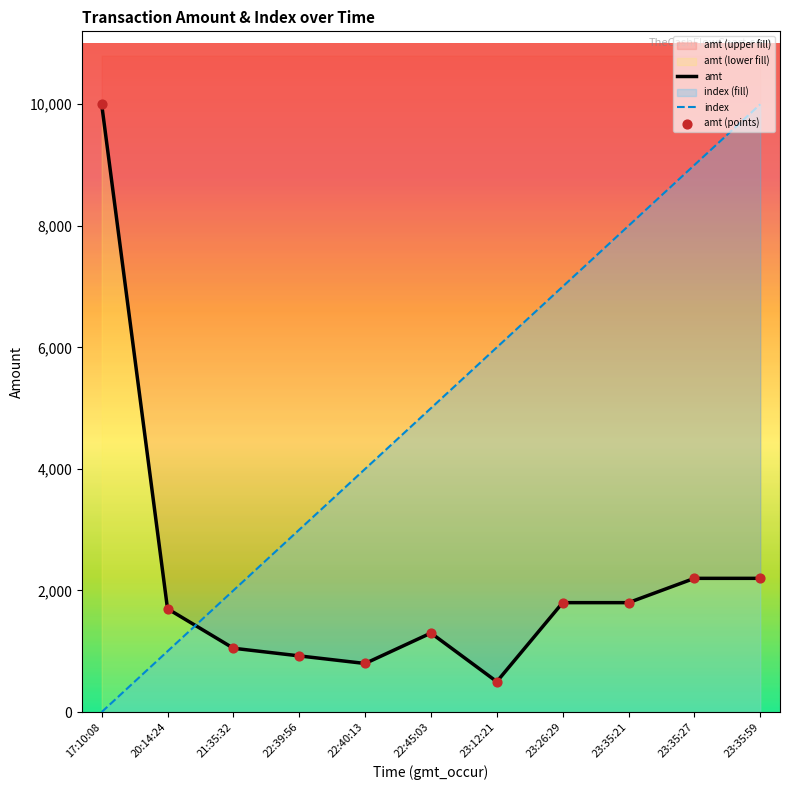

At how many categories does at least one series exceed 342?

11